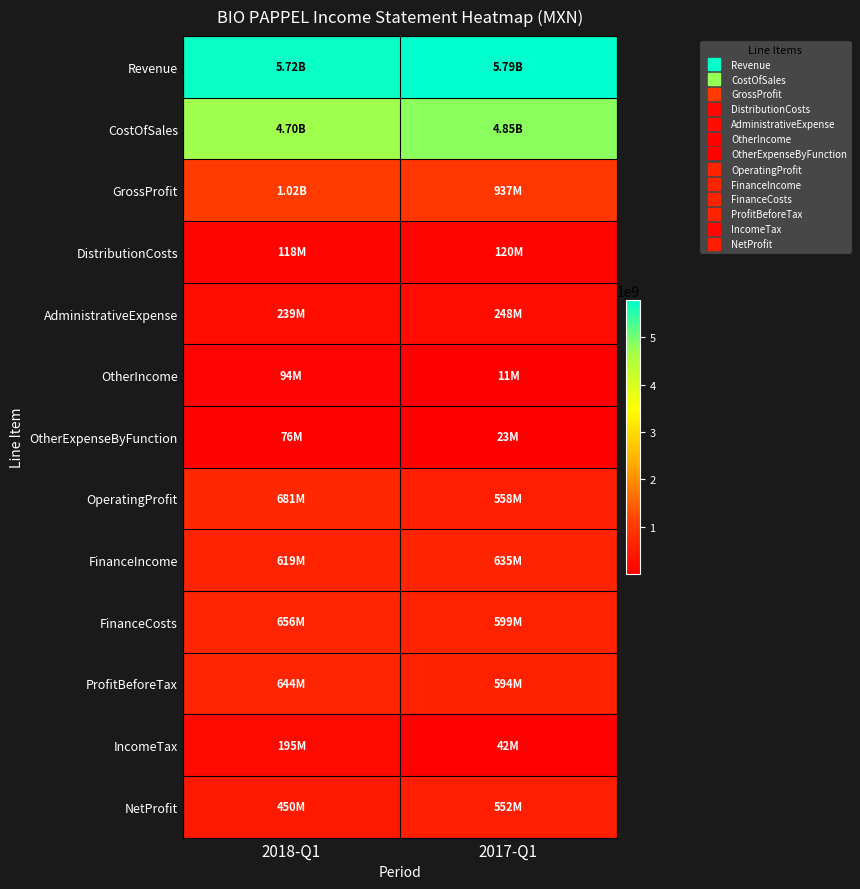

Reading right to left, list all the values displayed in this chart.

Revenue: 2017-Q1=5785804000	2018-Q1=5720568000
CostOfSales: 2017-Q1=4848627000	2018-Q1=4700989000
GrossProfit: 2017-Q1=937177000	2018-Q1=1019579000
DistributionCosts: 2017-Q1=119899000	2018-Q1=118202000
AdministrativeExpense: 2017-Q1=247508000	2018-Q1=238543000
OtherIncome: 2017-Q1=10933000	2018-Q1=94227000
OtherExpenseByFunction: 2017-Q1=22580000	2018-Q1=76013000
OperatingProfit: 2017-Q1=558123000	2018-Q1=681048000
FinanceIncome: 2017-Q1=634812000	2018-Q1=619000000
FinanceCosts: 2017-Q1=598662000	2018-Q1=655667000
ProfitBeforeTax: 2017-Q1=594273000	2018-Q1=644381000
IncomeTax: 2017-Q1=41899000	2018-Q1=194715000
NetProfit: 2017-Q1=552374000	2018-Q1=449666000